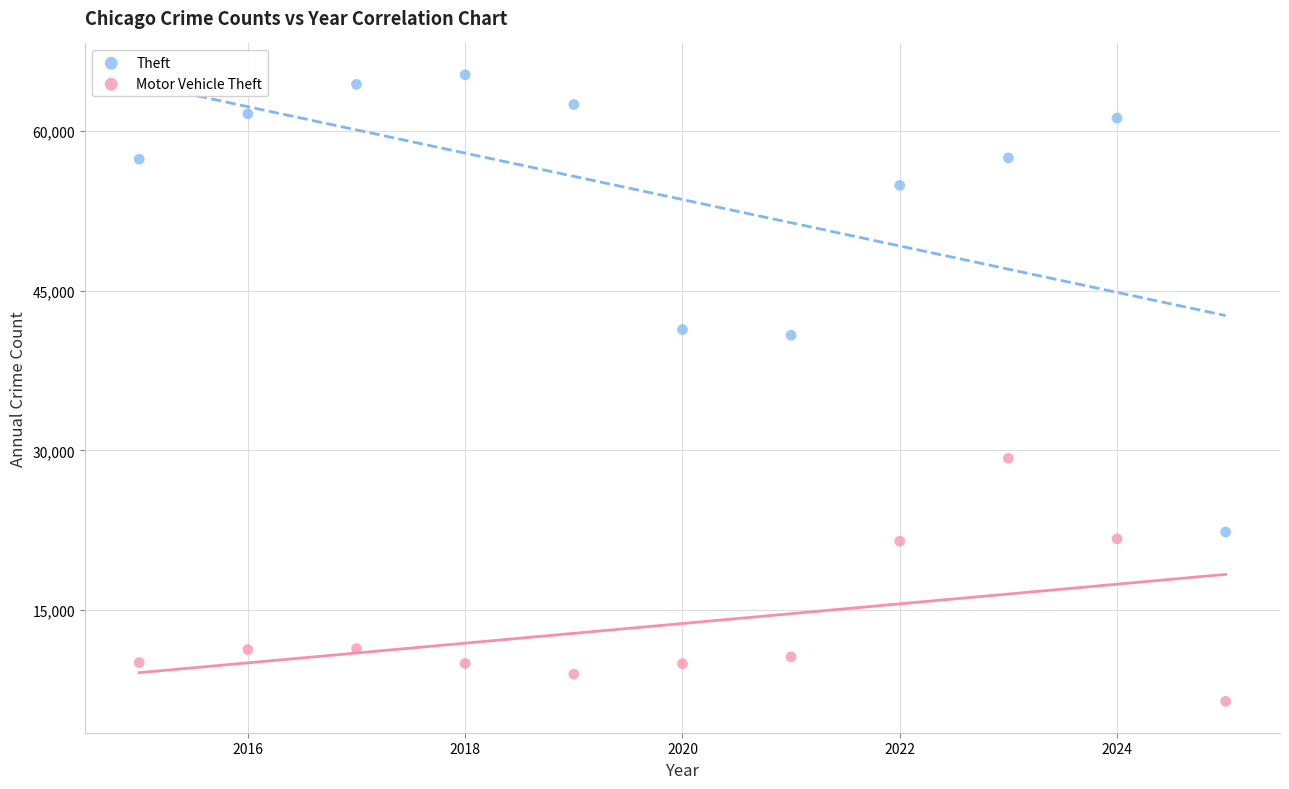

What are all the series names shown in the legend?

Theft, Motor Vehicle Theft